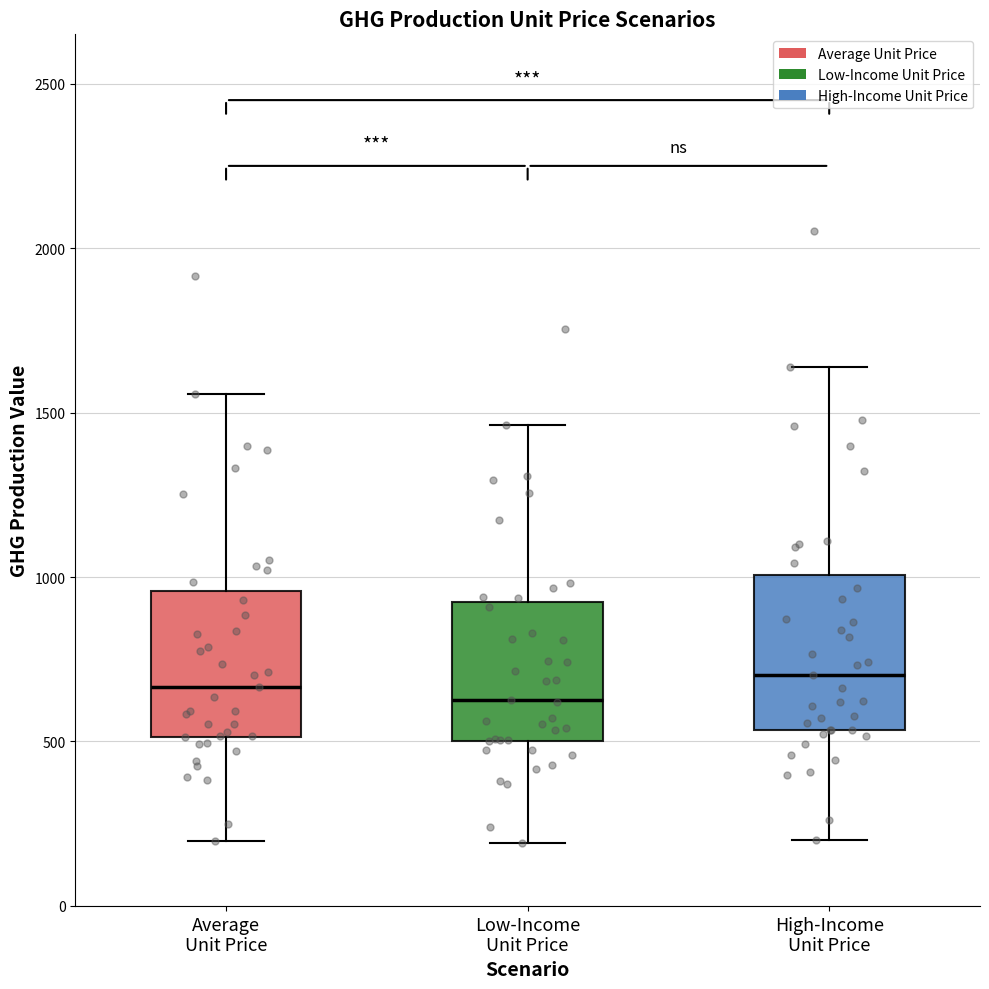

Reading left to right, read every box against the y-axis: the position of its median line, the range the box covers, and the ends of its whiskers. The values are not printed on the chart, so give them approximately, as read against the axis.

Average Unit Price: median 650, box 500 to 950, whiskers 200 to 1550
Low-Income Unit Price: median 650, box 500 to 900, whiskers 200 to 1450
High-Income Unit Price: median 700, box 550 to 1000, whiskers 200 to 1650